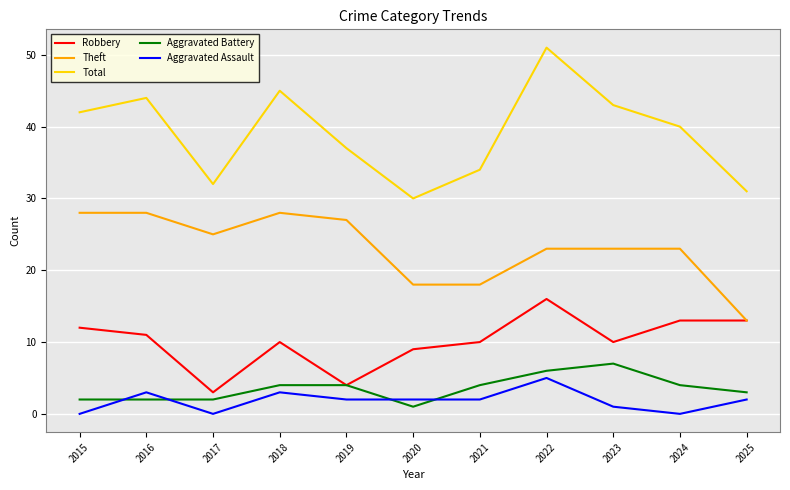

True or false: Robbery and Total cross at least once.

False